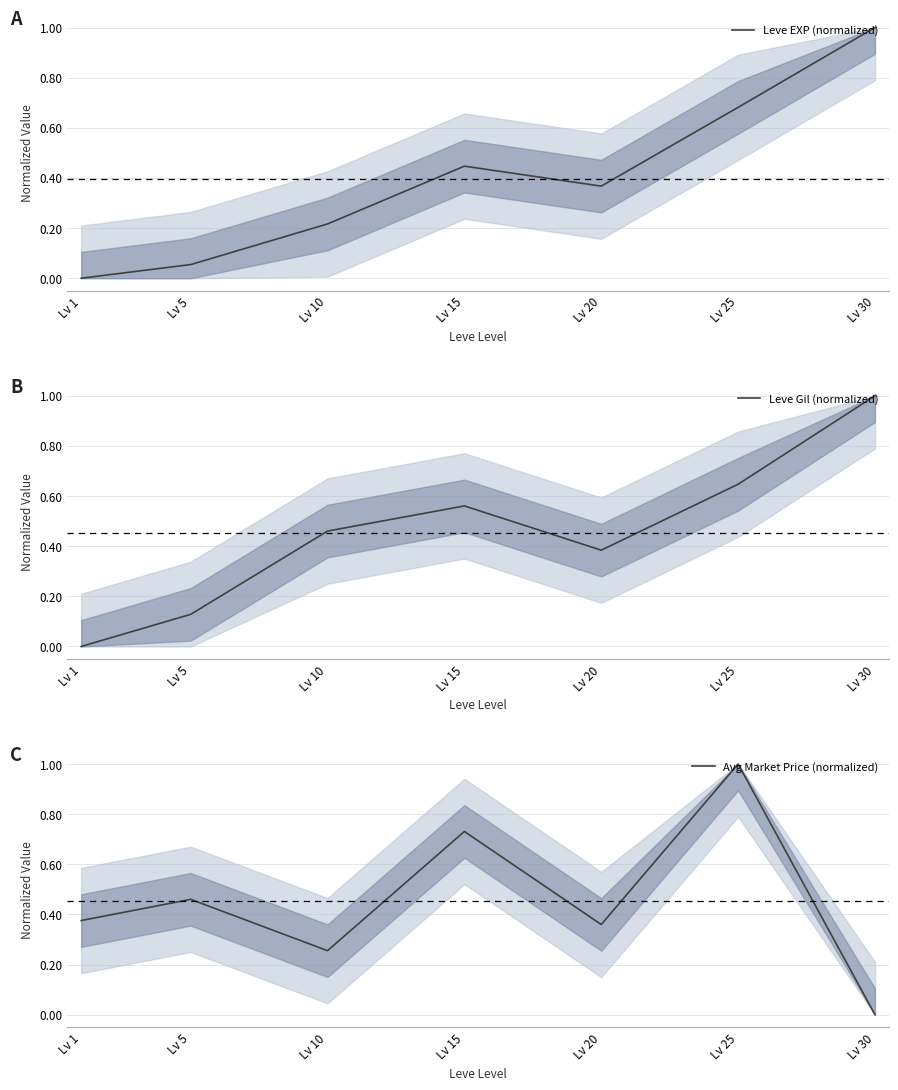

How many series are shown in this chart?

3